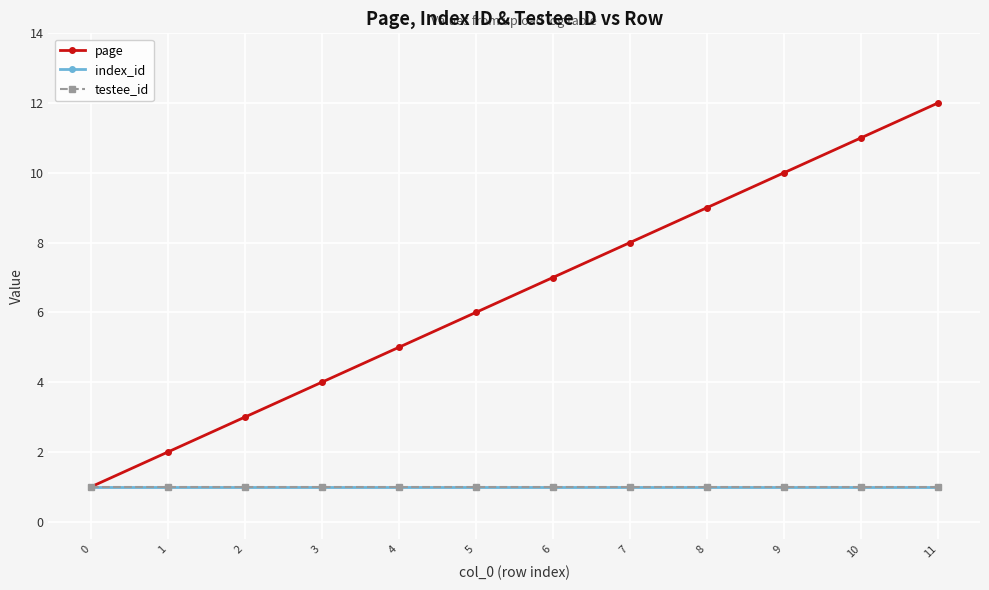

Between 6 and 11, which series saw the biggest shift?

page